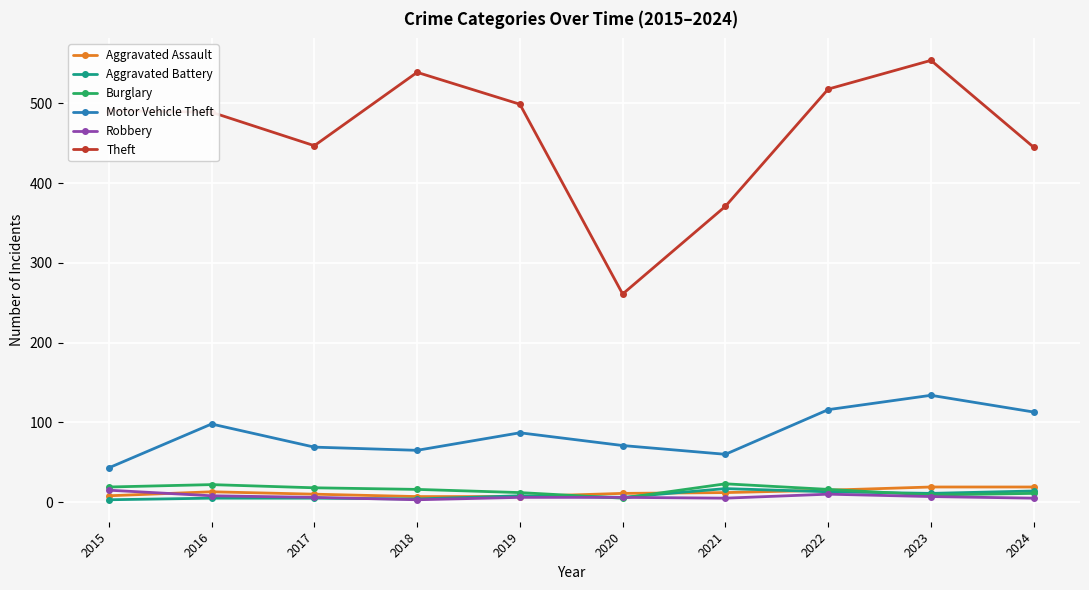

What are all the series names shown in the legend?

Aggravated Assault, Aggravated Battery, Burglary, Motor Vehicle Theft, Robbery, Theft